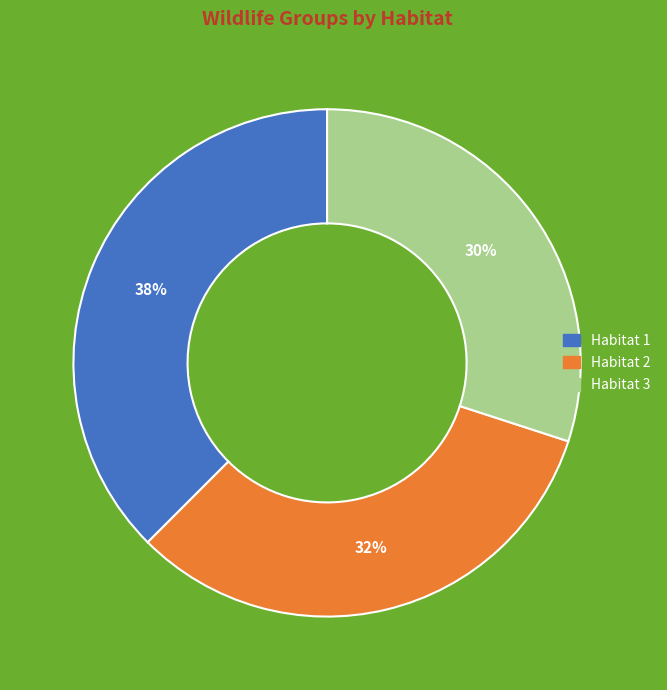

Does any single category account for the majority?

No